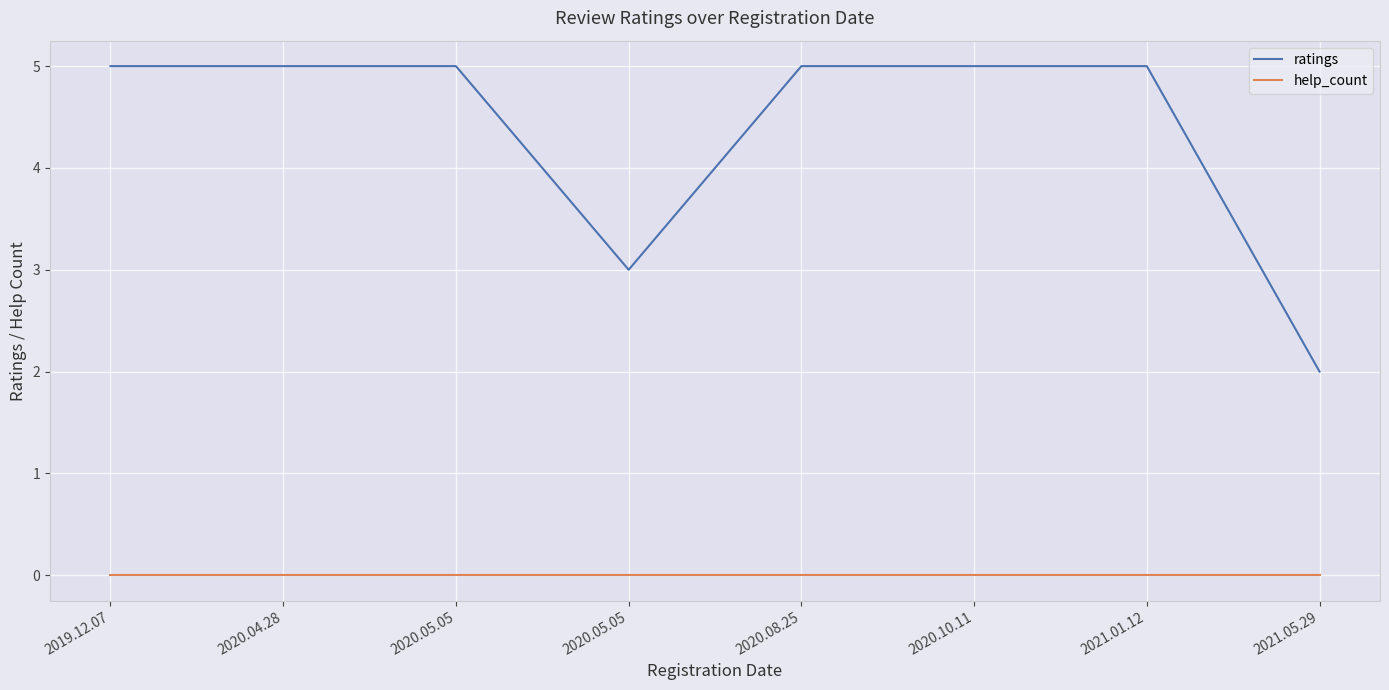

How many lines are shown in the chart?

2